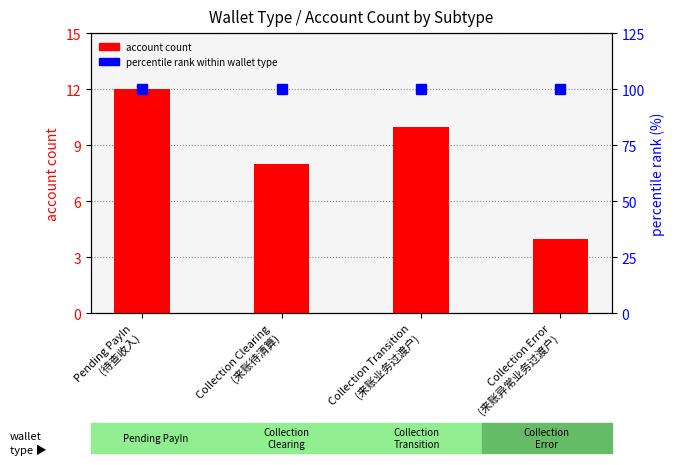

Is it true that account count equals 10 at Collection Transition
(来账业务过渡户)?

True